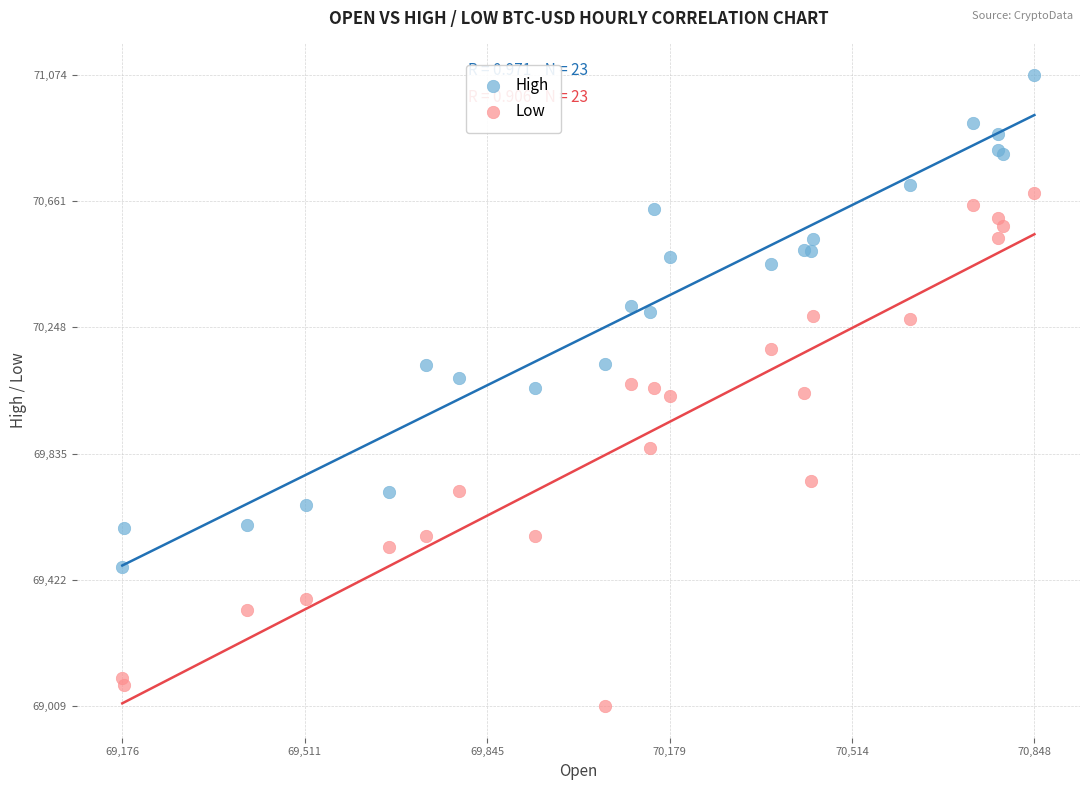

Which series reaches the minimum Y coordinate?

Low